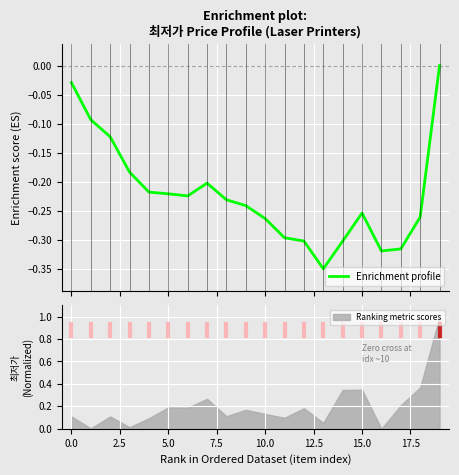

The value at 12 is -0.4. True or false?

False